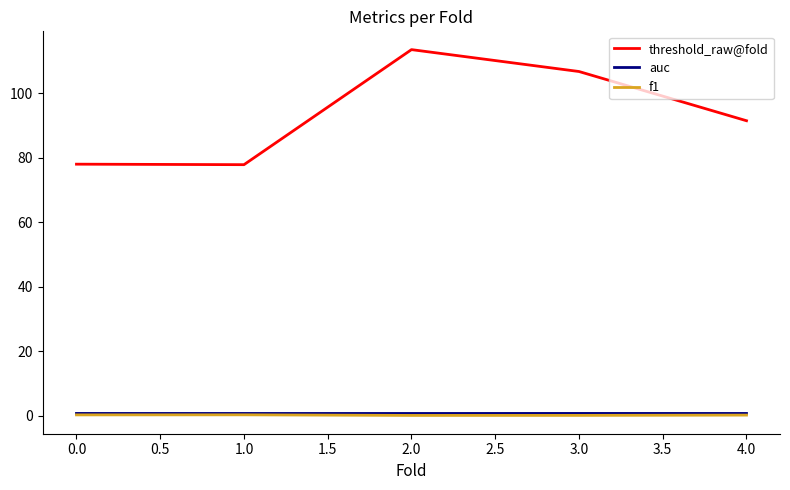

Which series has the largest range (max minus min)?

threshold_raw@fold